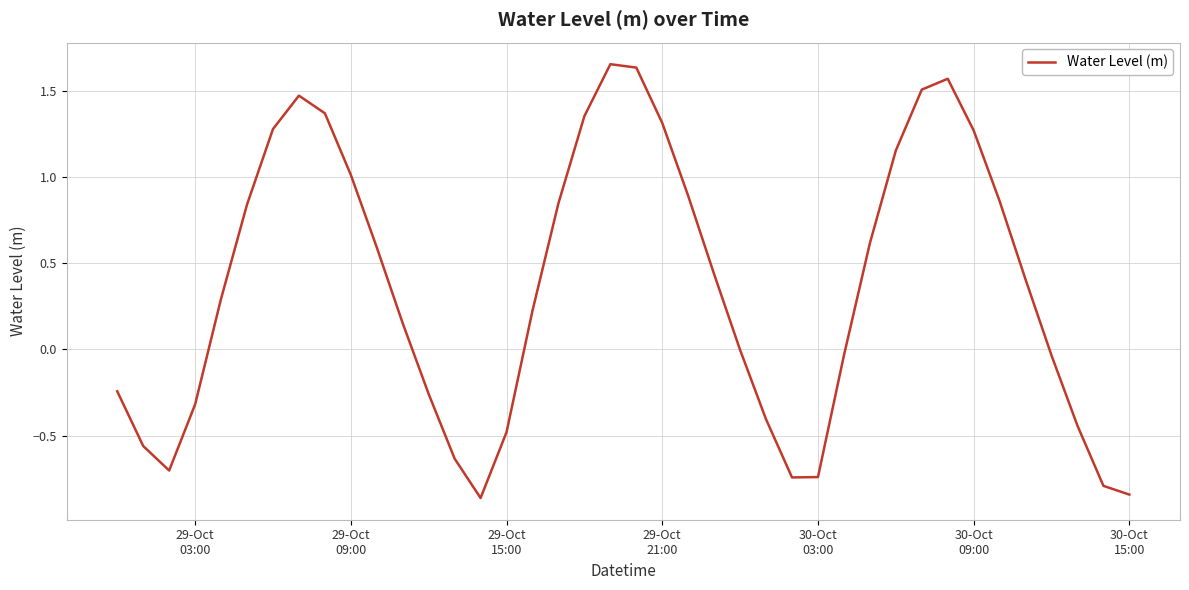

How many interior local valleys (lower than both neighbors) does the data have?

3